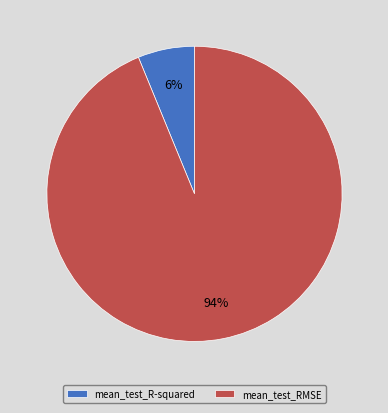

Do mean_test_RMSE and mean_test_R-squared together represent more than half of the pie?

Yes